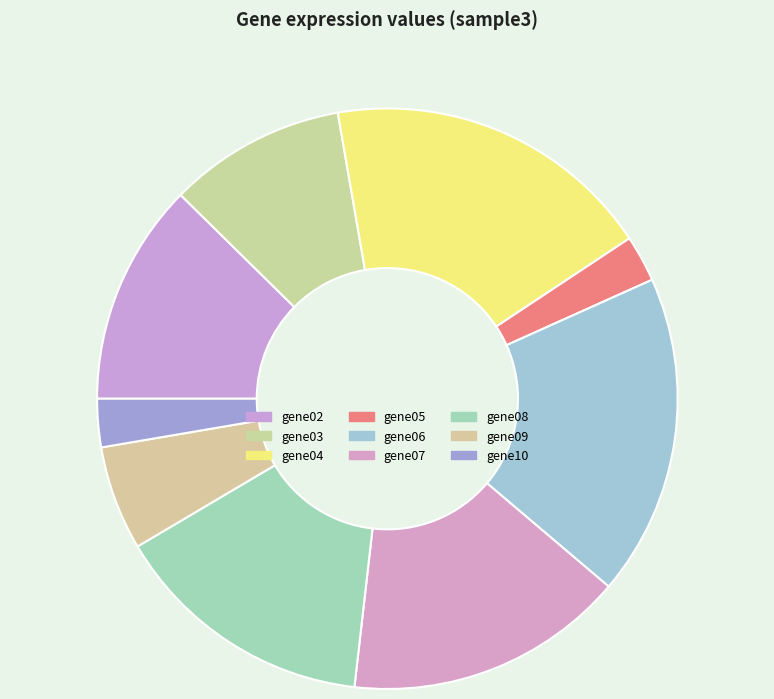

Does any single category account for the majority?

No